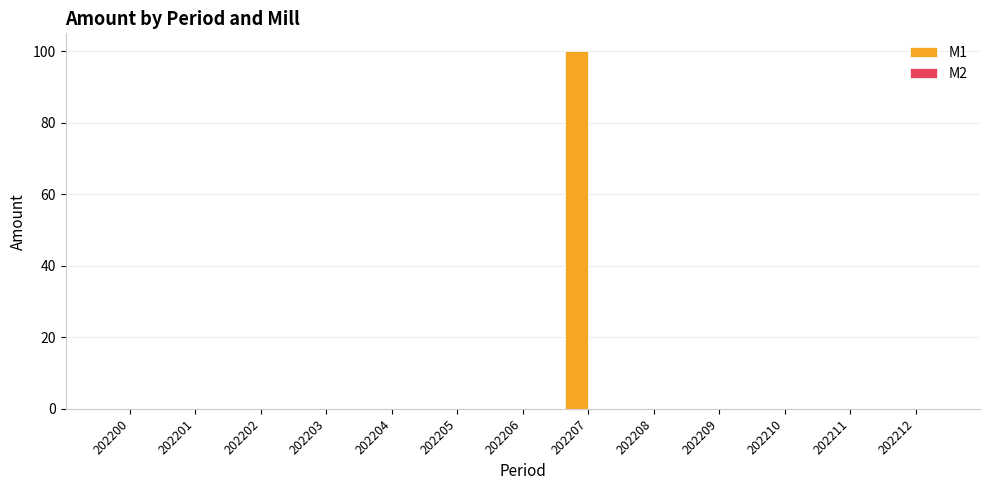

Which category has the highest value across all series?

202207